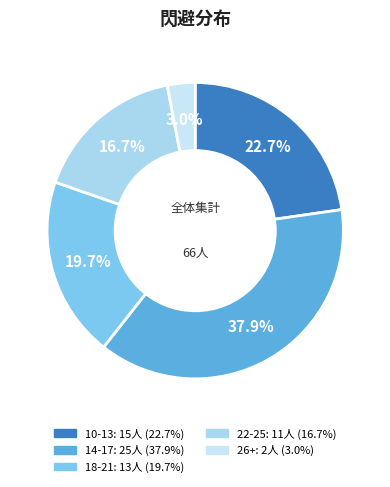

Count the number of slices in the pie.

5